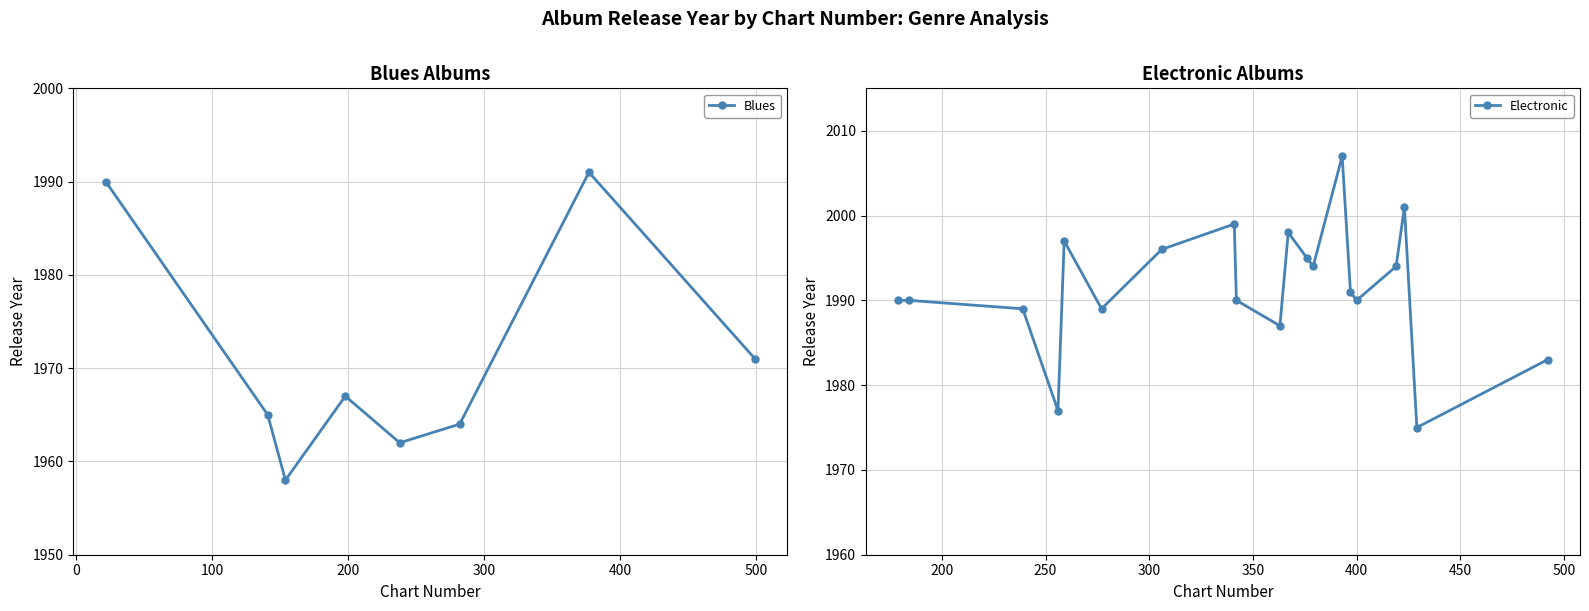

What is the value of the Blues point at the 5th from the left?

1962